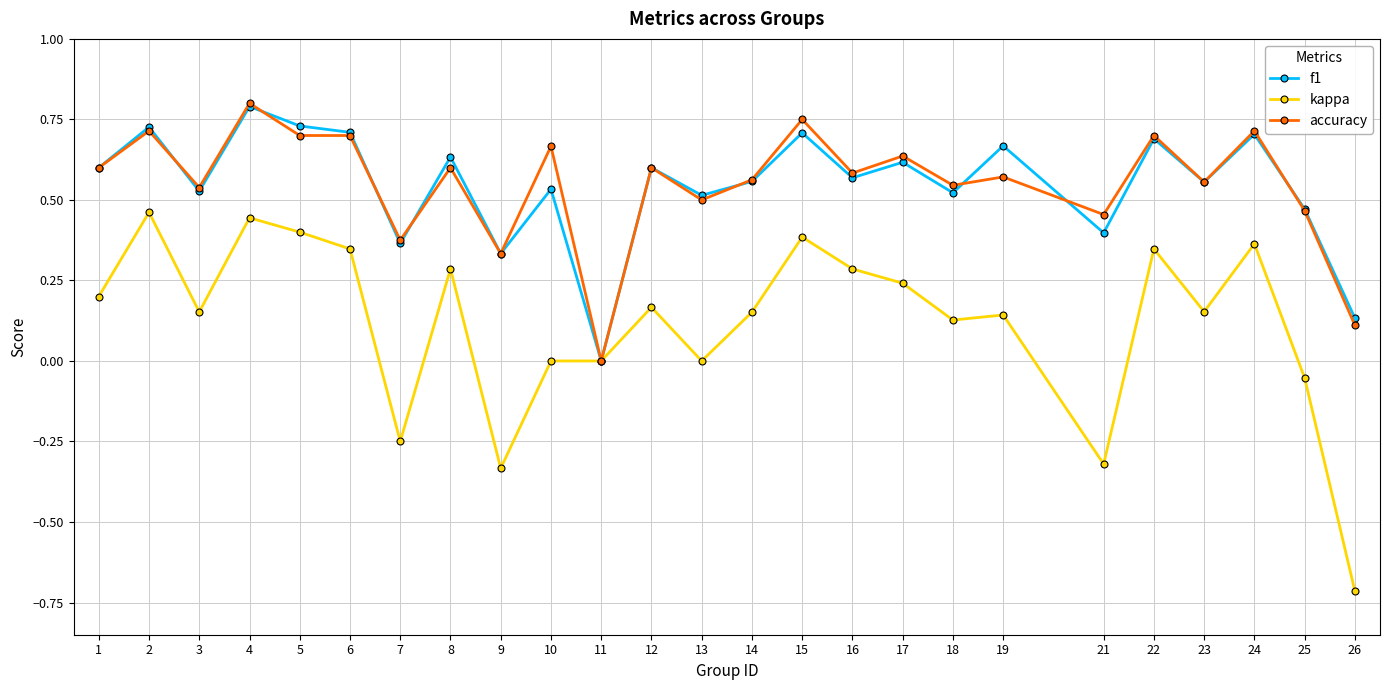

At which category does kappa reach its first local valley?

3